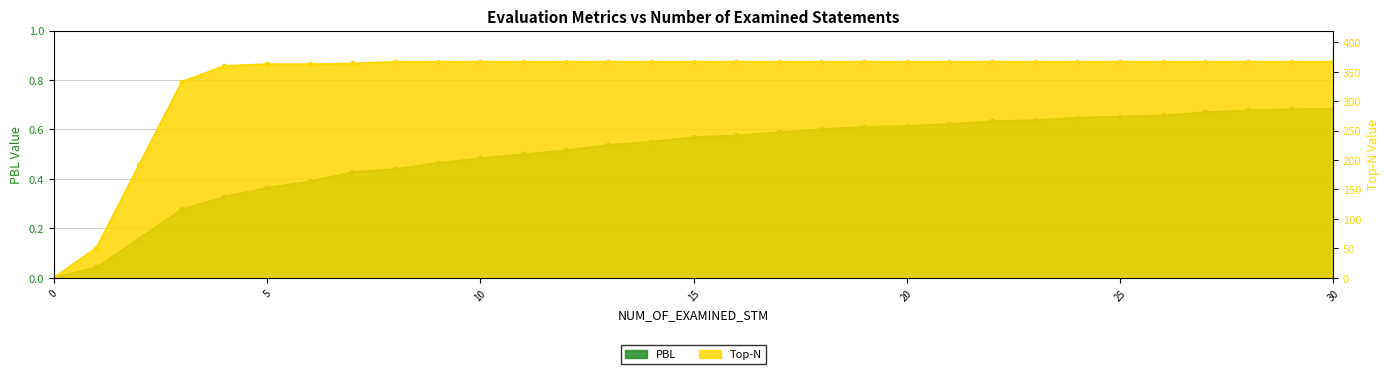

What is the value of the PBL point at the 29th from the left?

0.7